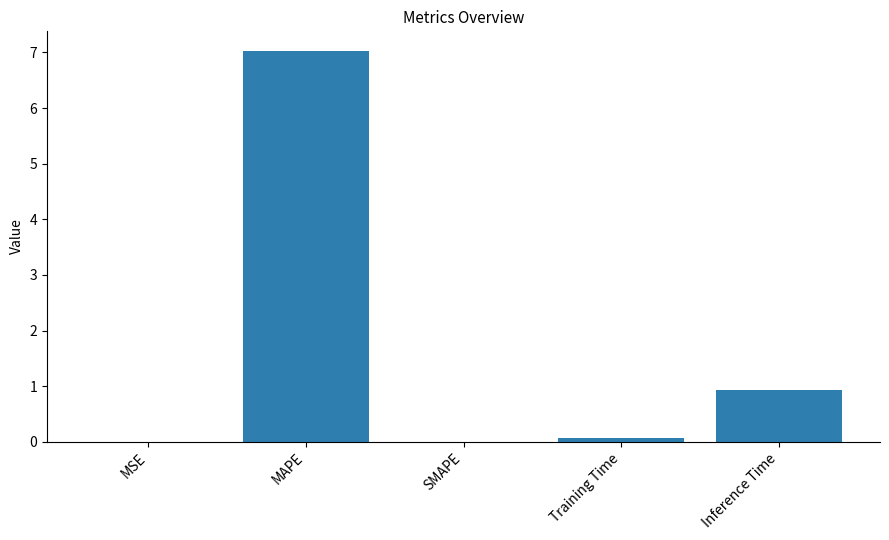

How many distinct data groups are displayed?

1